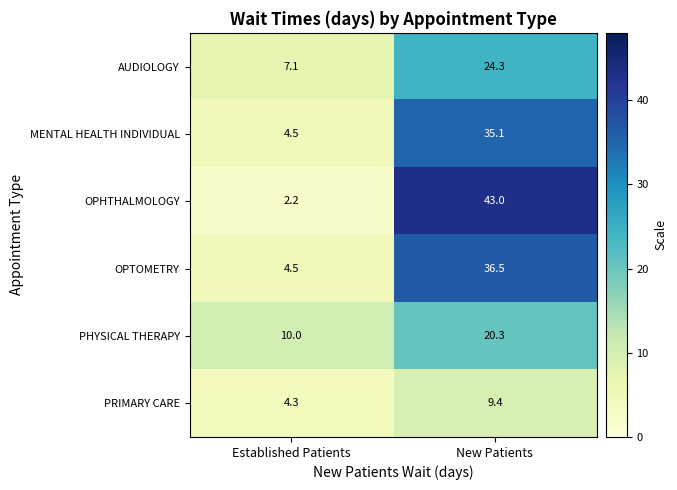

How many categories are shown in the chart?

2